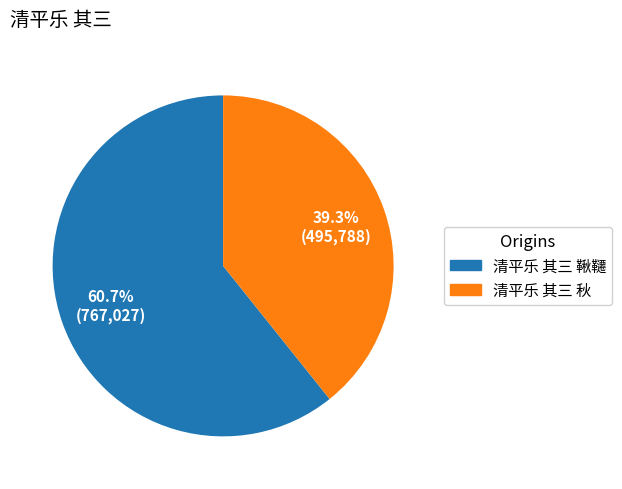

What percentage is the 清平乐 其三 鞦韆 slice, to the nearest percent?

61%